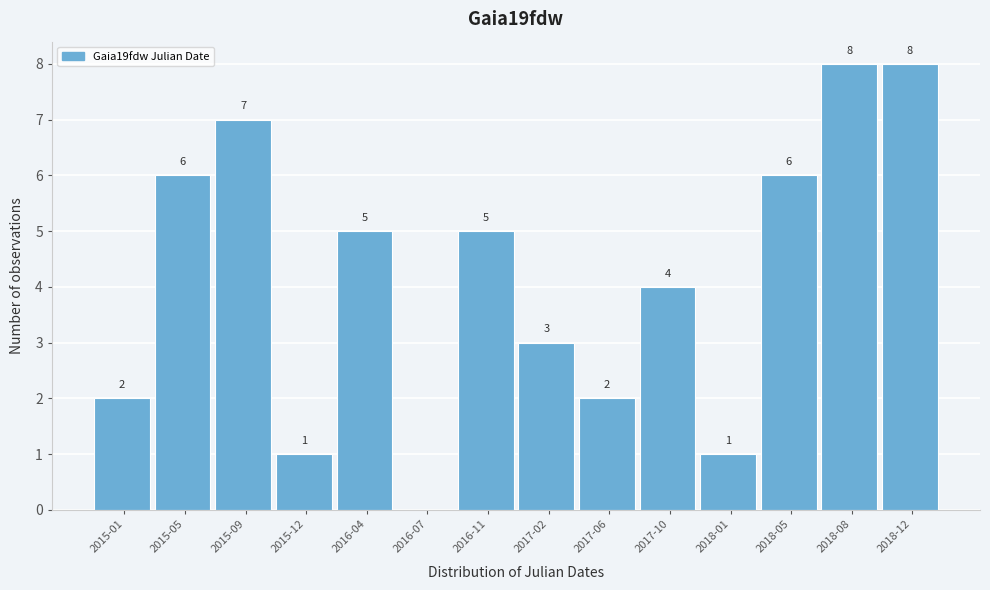

Reading left to right, what are all the values shown in this chart?

2015-01=2	2015-05=6	2015-09=7	2015-12=1	2016-04=5	2016-07=0	2016-11=5	2017-02=3	2017-06=2	2017-10=4	2018-01=1	2018-05=6	2018-08=8	2018-12=8